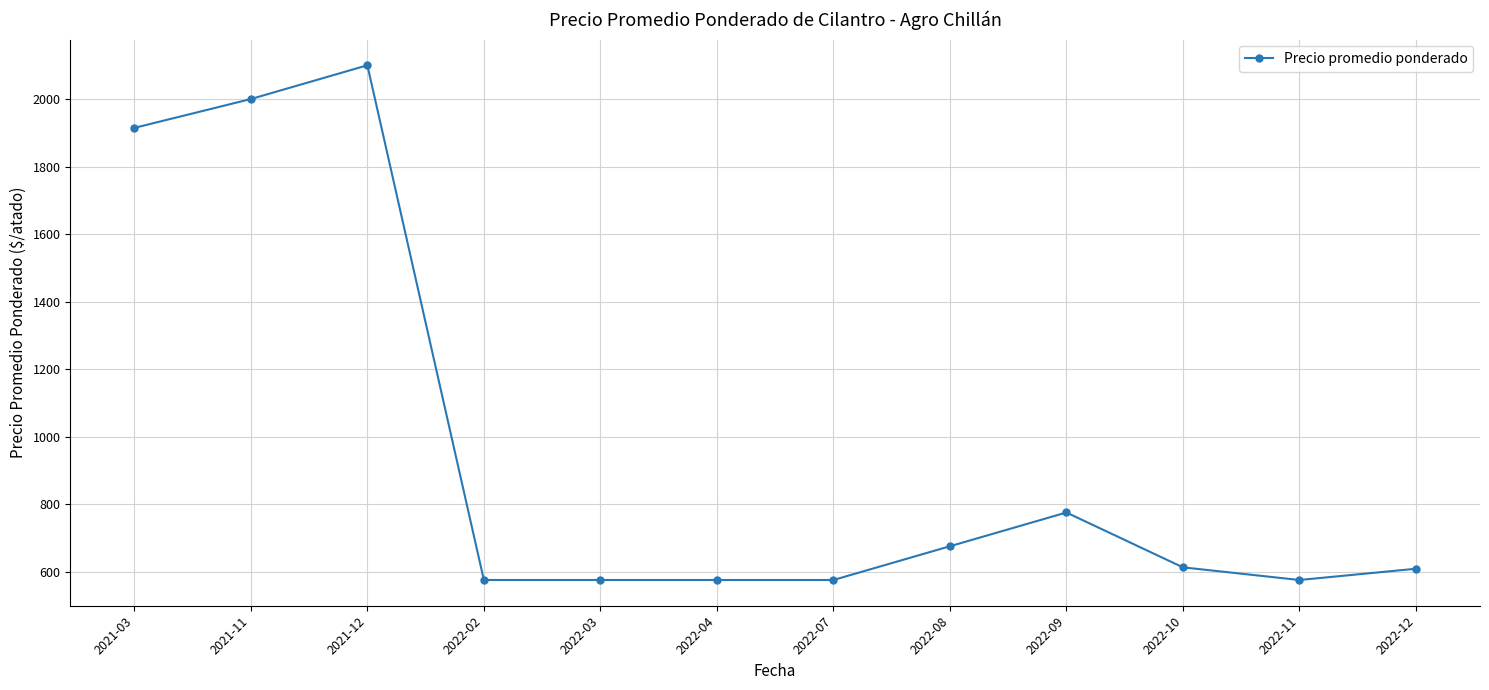

Is this an area chart (filled region under the line)?

No